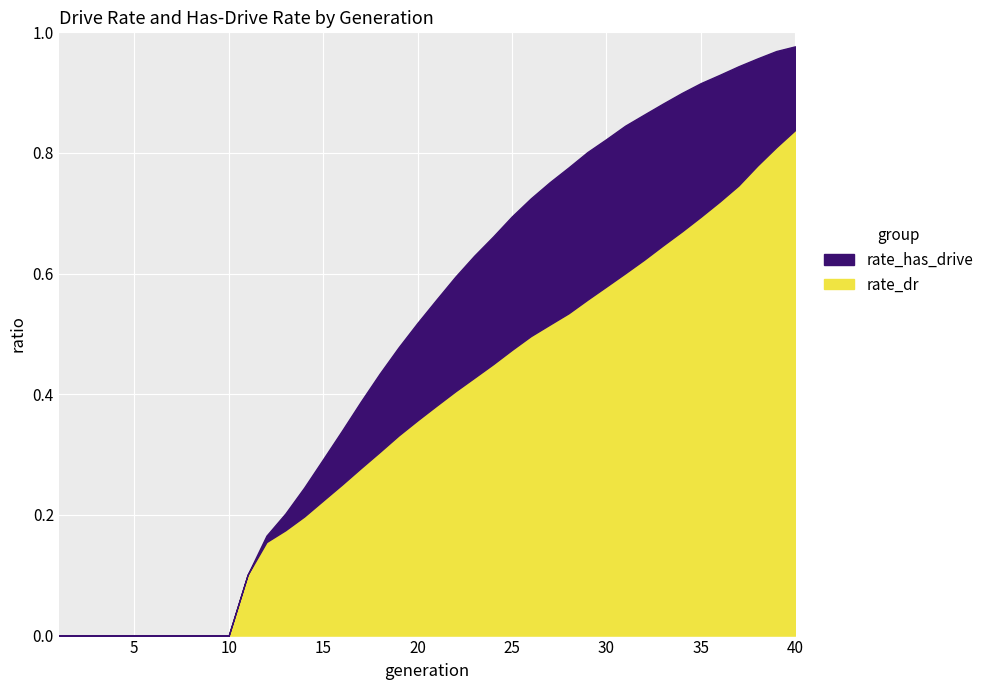

True or false: rate_has_drive and rate_dr intersect in this chart.

False